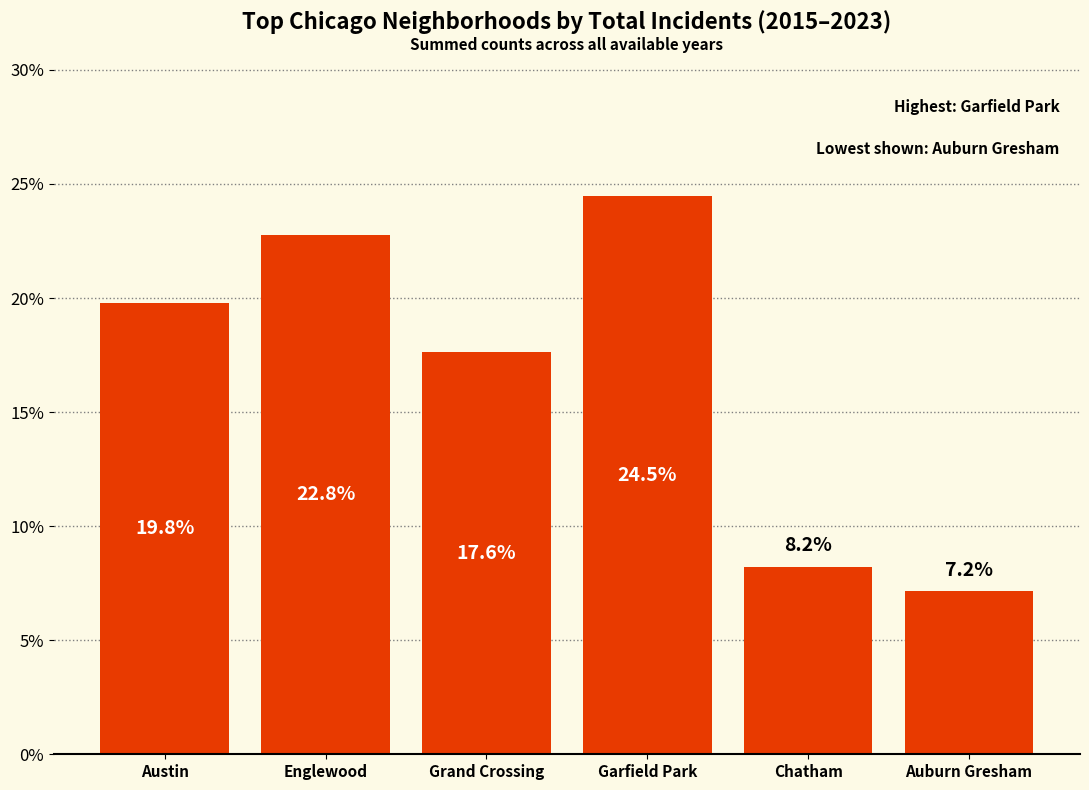

At which category does the chart reach its minimum across all series?

Auburn Gresham